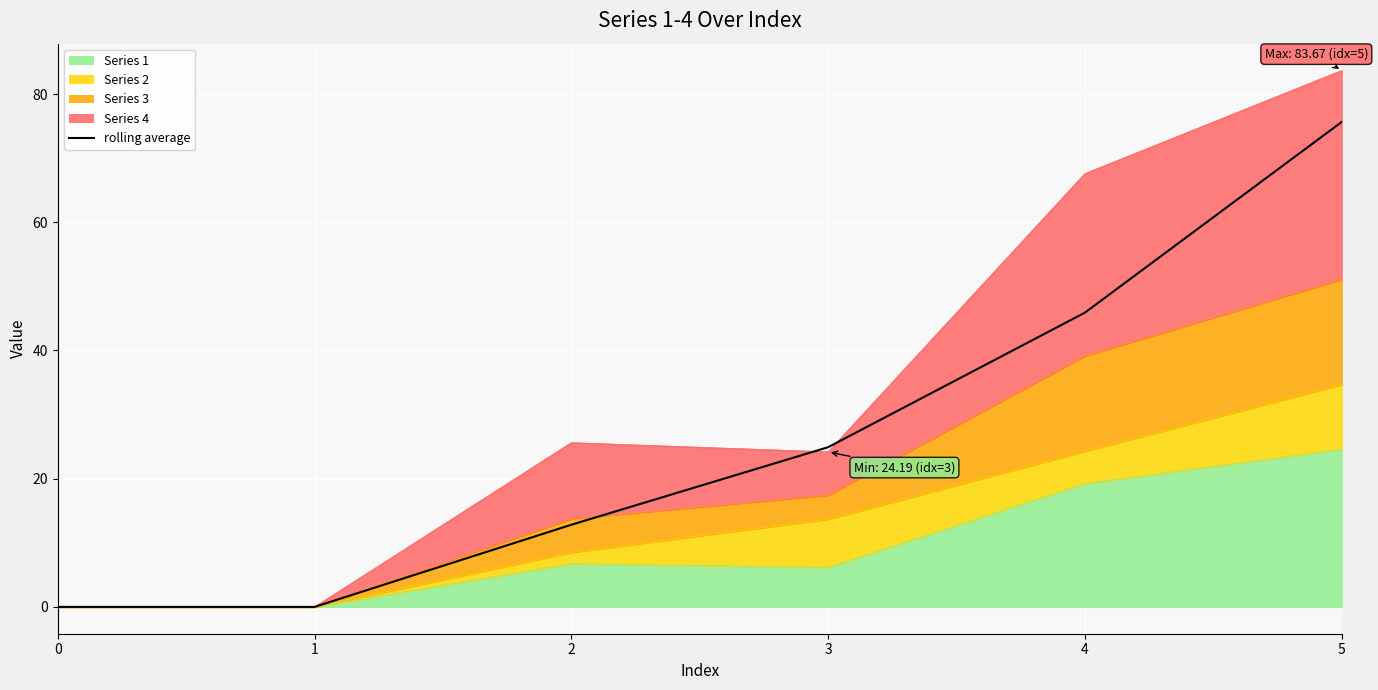

What is the difference between the values at 4 and 5?

29.7